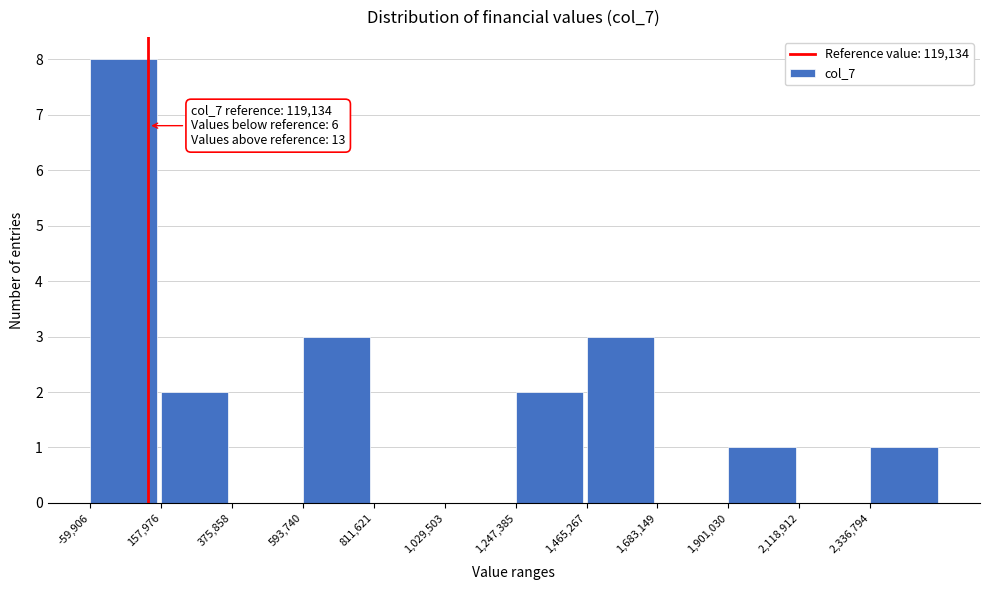

Which range on the x-axis has the tallest bar?

-50000 to 150000